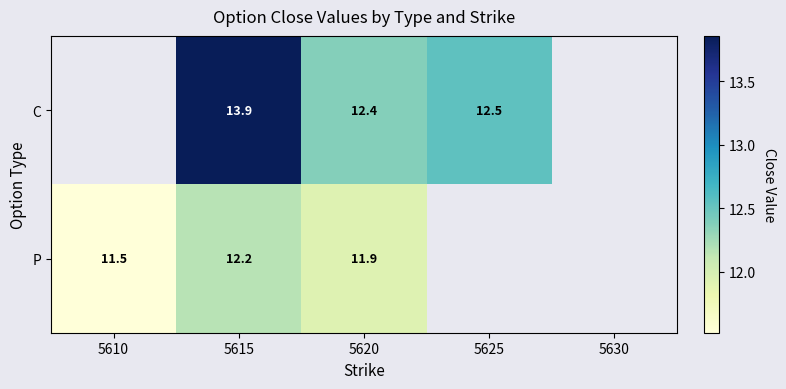

Is the value of C at 5620 greater than the value of P at 5620?

Yes